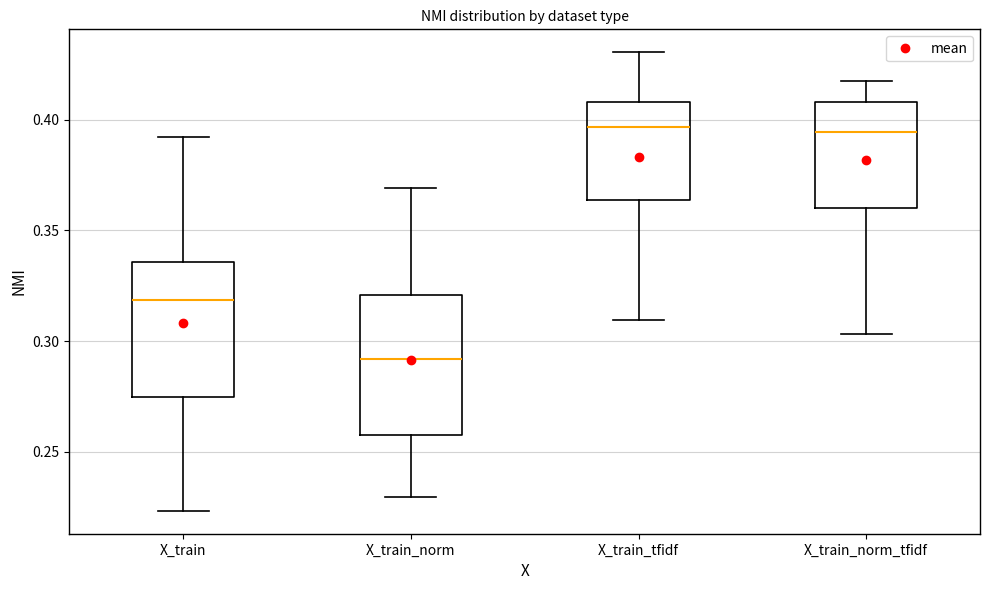

Reading left to right, read every box against the y-axis: the position of its median line, the range the box covers, and the ends of its whiskers. The values are not printed on the chart, so give them approximately, as read against the axis.

X_train: median 0.320, box 0.275 to 0.335, whiskers 0.225 to 0.390
X_train_norm: median 0.290, box 0.260 to 0.320, whiskers 0.230 to 0.370
X_train_tfidf: median 0.395, box 0.365 to 0.410, whiskers 0.310 to 0.430
X_train_norm_tfidf: median 0.395, box 0.360 to 0.410, whiskers 0.305 to 0.420